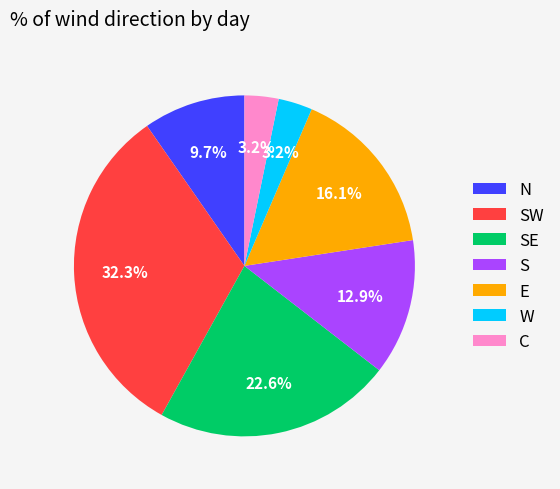

True or false: SW accounts for 32% of the total.

True